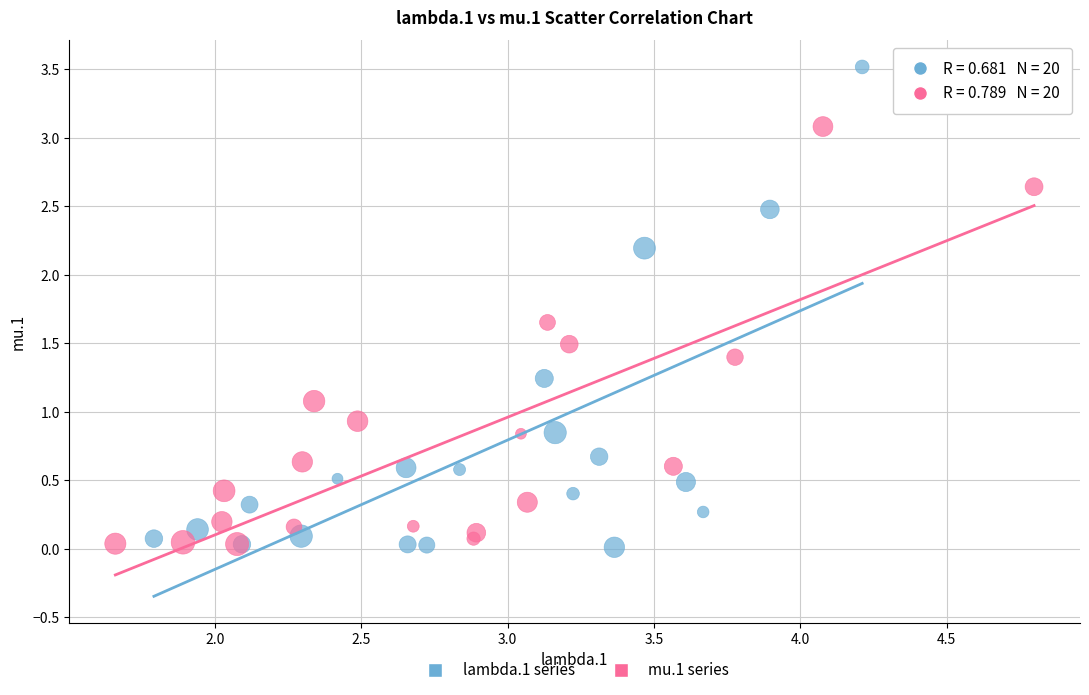

What are all the series names shown in the legend?

lambda.1 series, mu.1 series